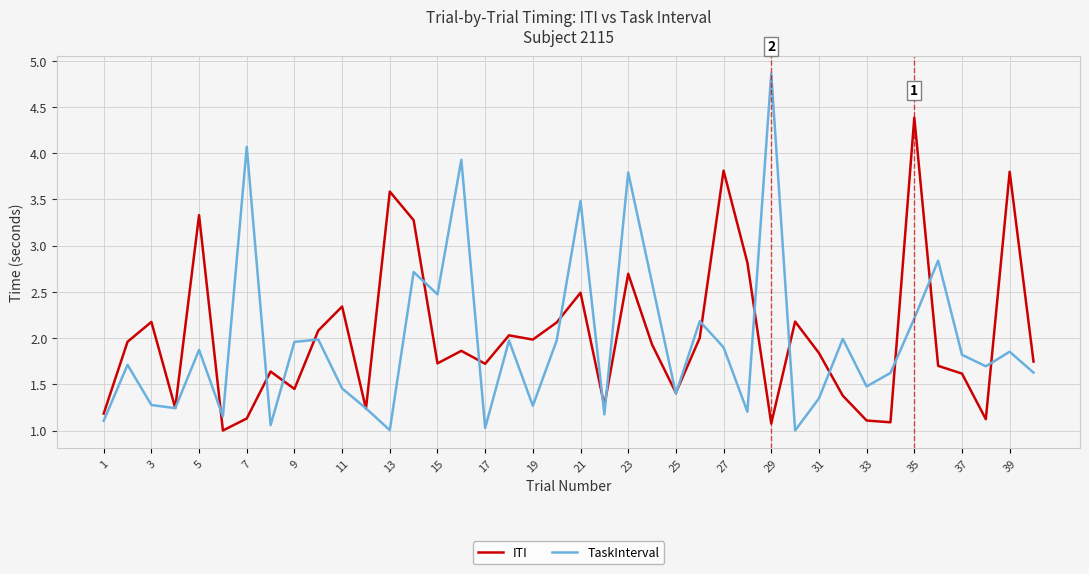

How many lines are shown in the chart?

2